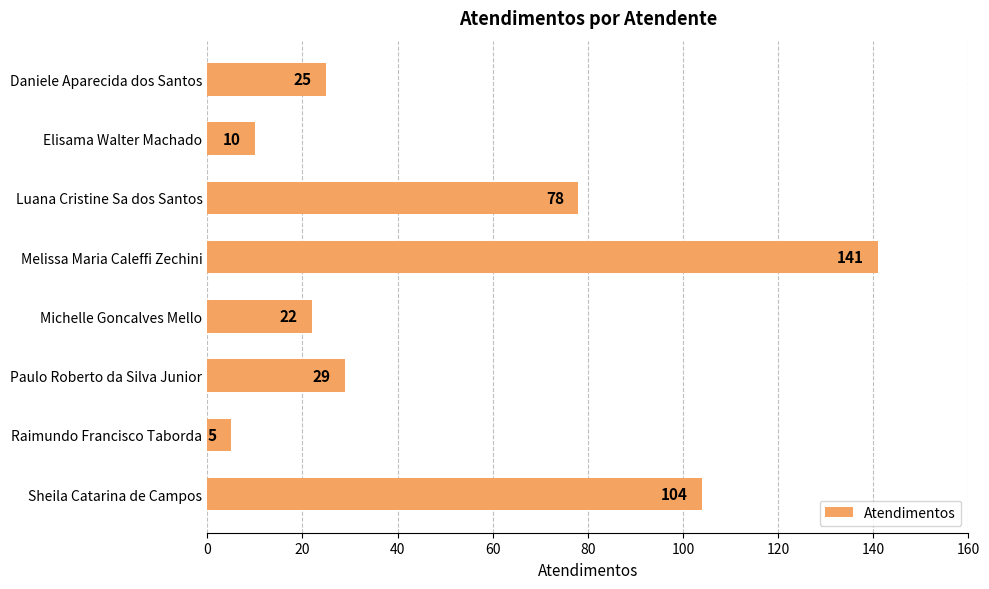

What is the change in value from Daniele Aparecida dos Santos to Melissa Maria Caleffi Zechini?

+116